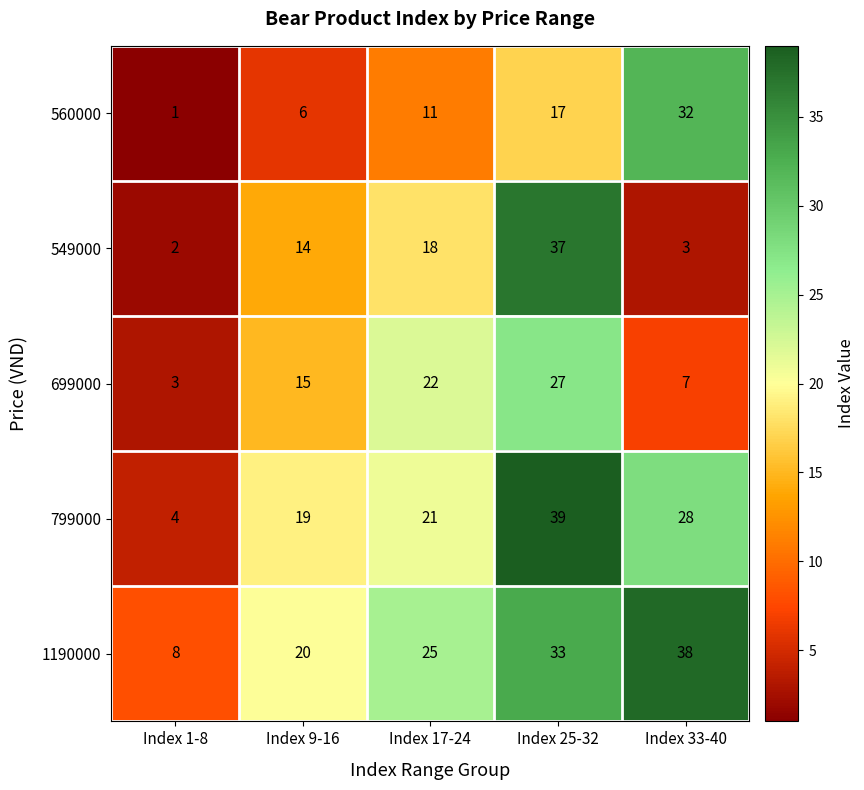

What is the difference between the 799000 values at Index 25-32 and Index 1-8?

35